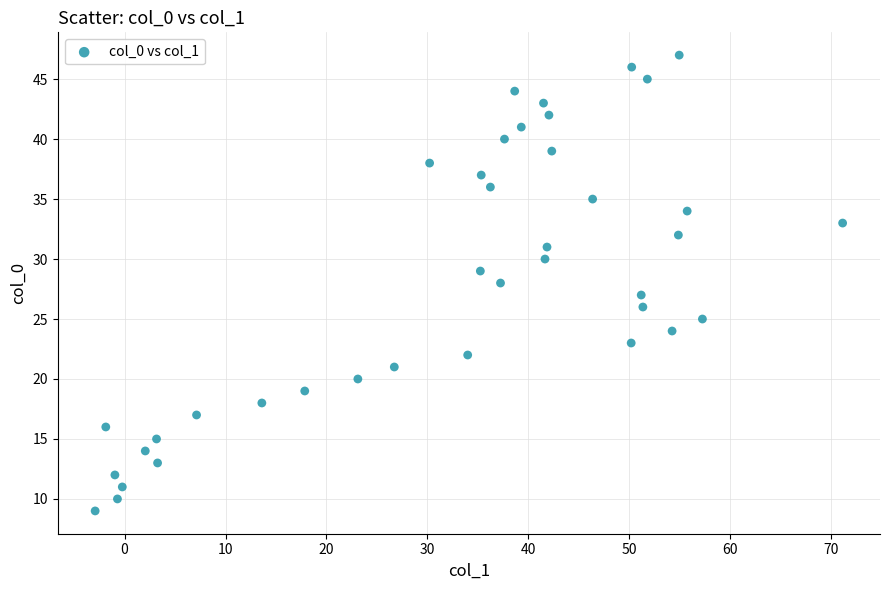

What is the range of Y values (max minus min)?

38